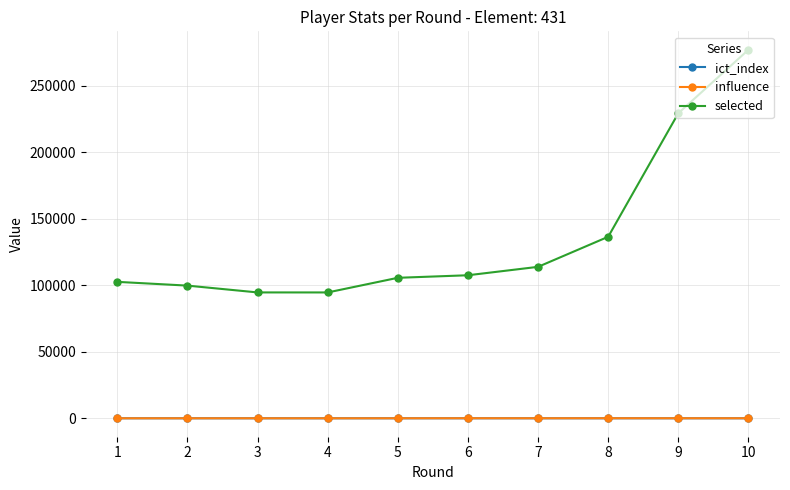

True or false: selected and ict_index cross at least once.

False